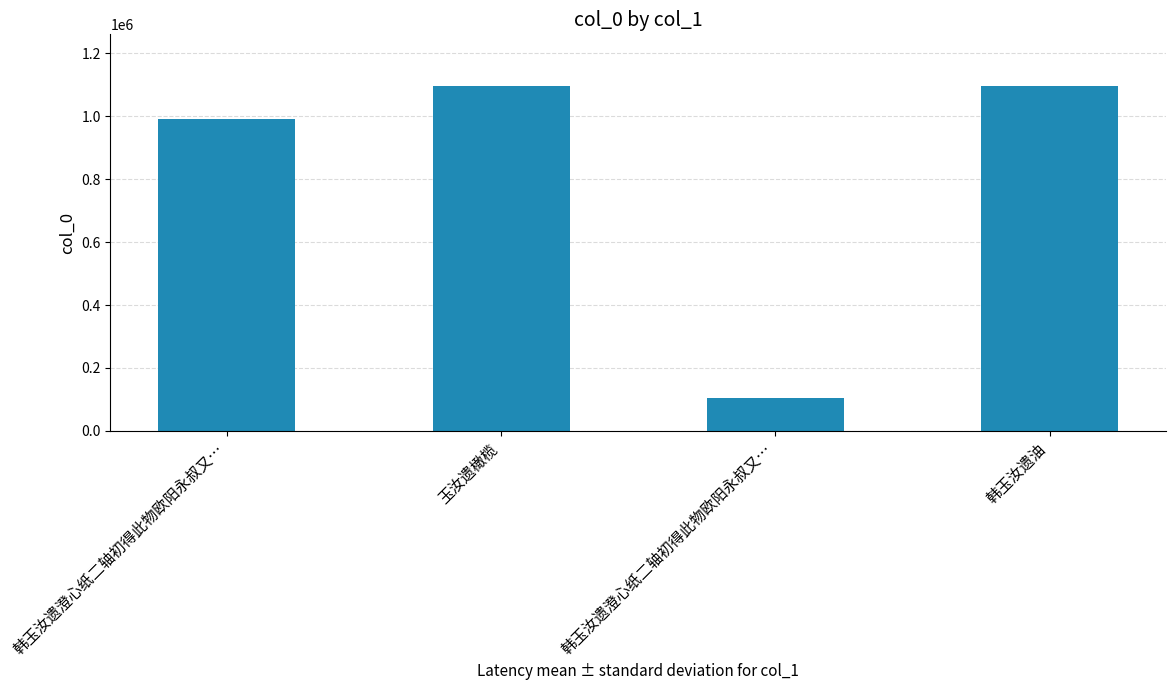

How many data points are less than 1094931?

2